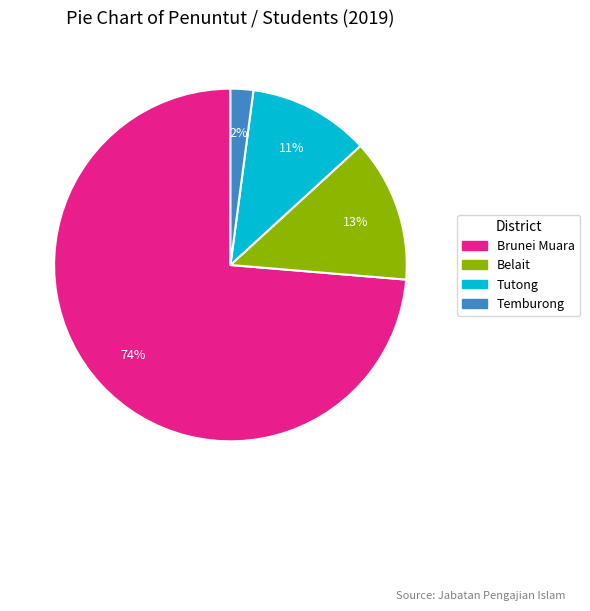

Is it true that Temburong is 2% of the pie?

True